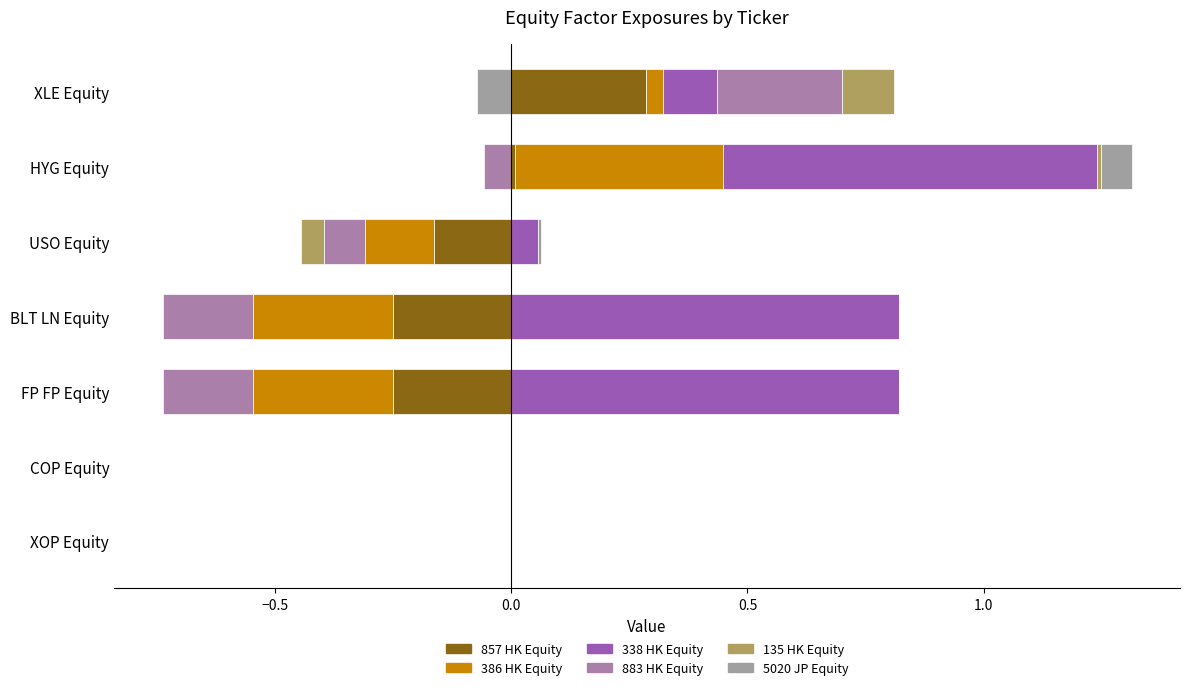

What are all the series names shown in the legend?

857 HK Equity, 386 HK Equity, 338 HK Equity, 883 HK Equity, 135 HK Equity, 5020 JP Equity